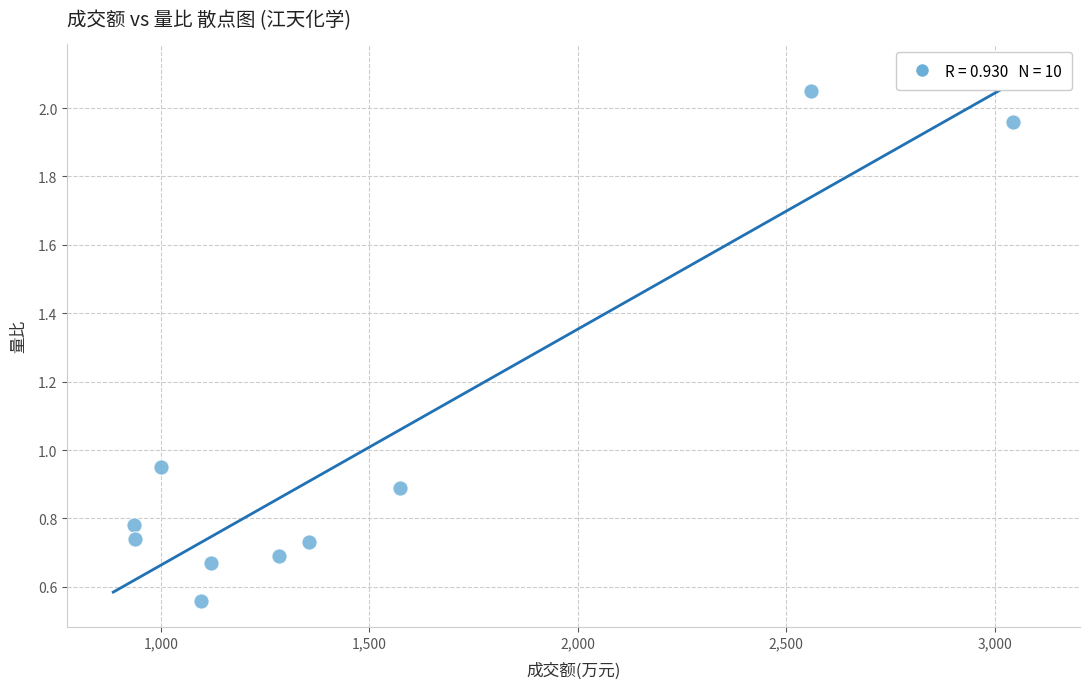

What is the average Y value?

1.0